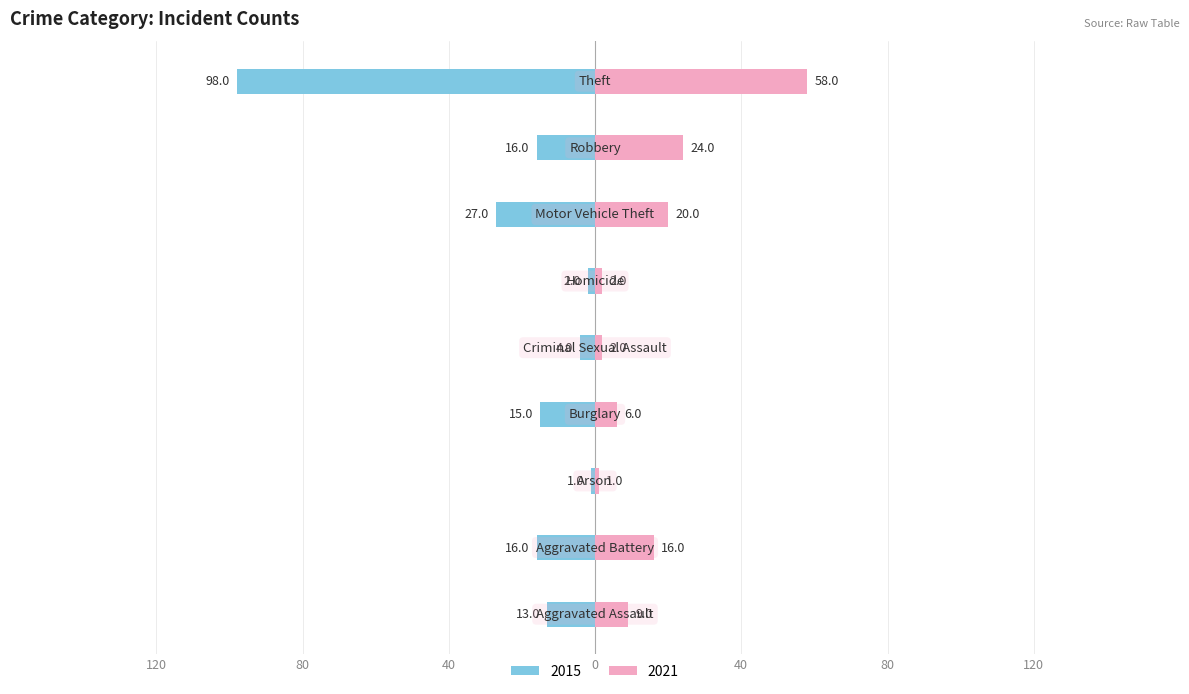

Which series has the widest spread of values?

2015